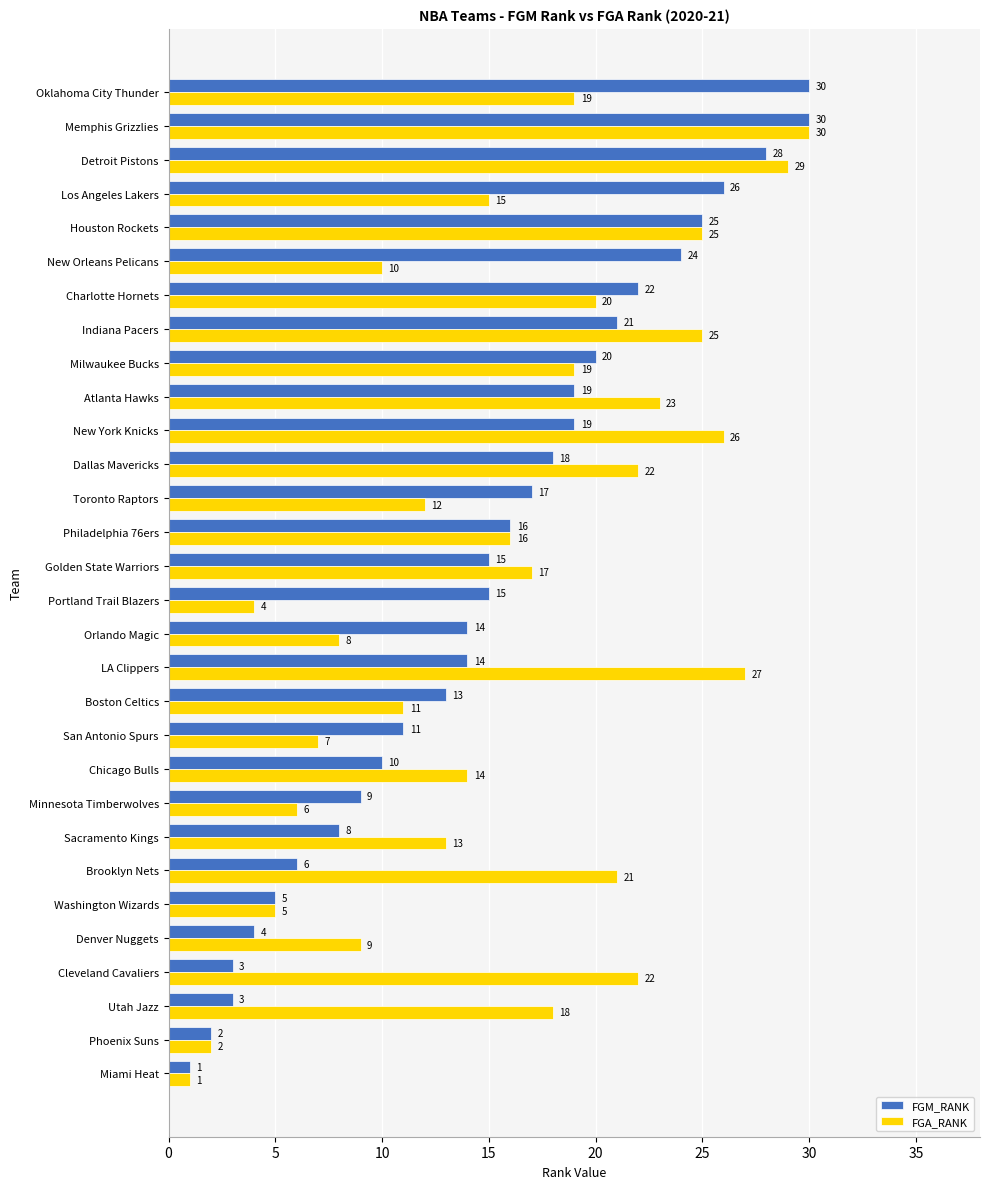

Rank the series at Cleveland Cavaliers from lowest to highest value.

FGM_RANK, FGA_RANK